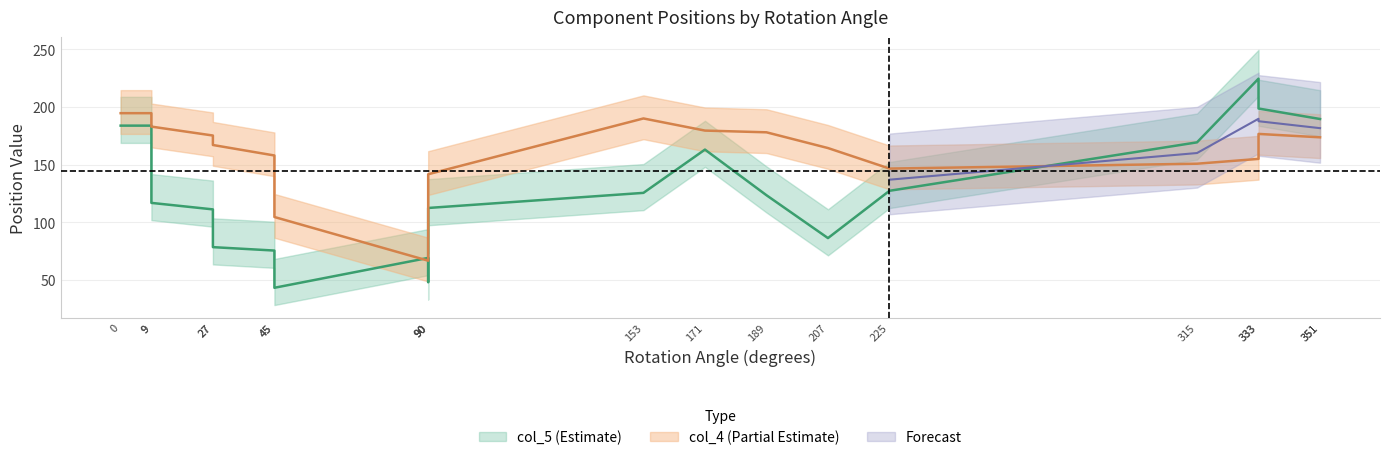

Is the value of col_5 at 90 greater than the value of col_4 at 171?

No